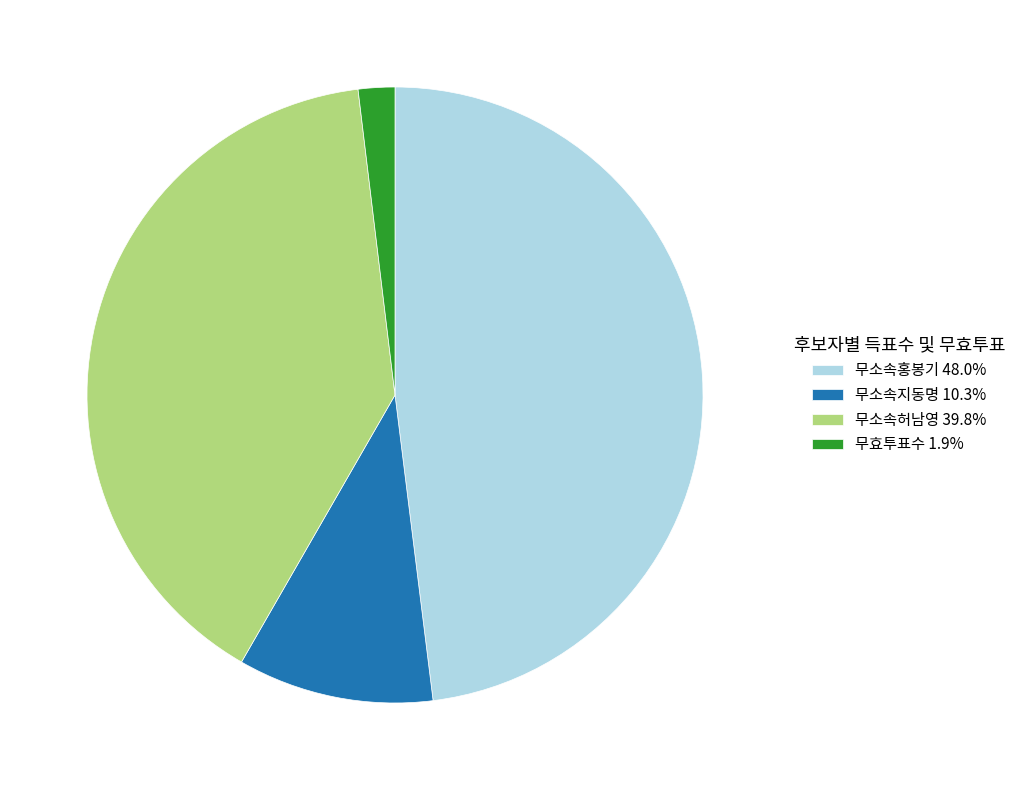

Between 무소속홍봉기 and 무소속지동명, which is larger?

무소속홍봉기